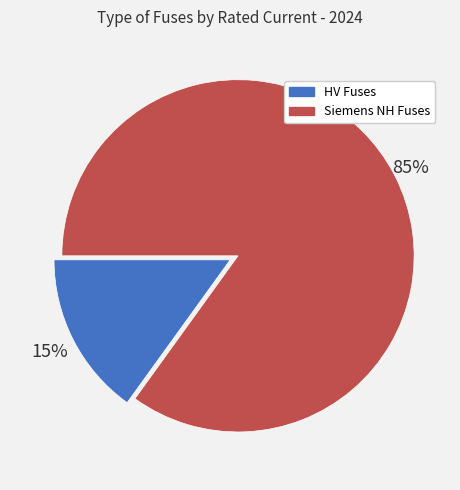

Is there any slice that represents more than half of the pie?

Yes